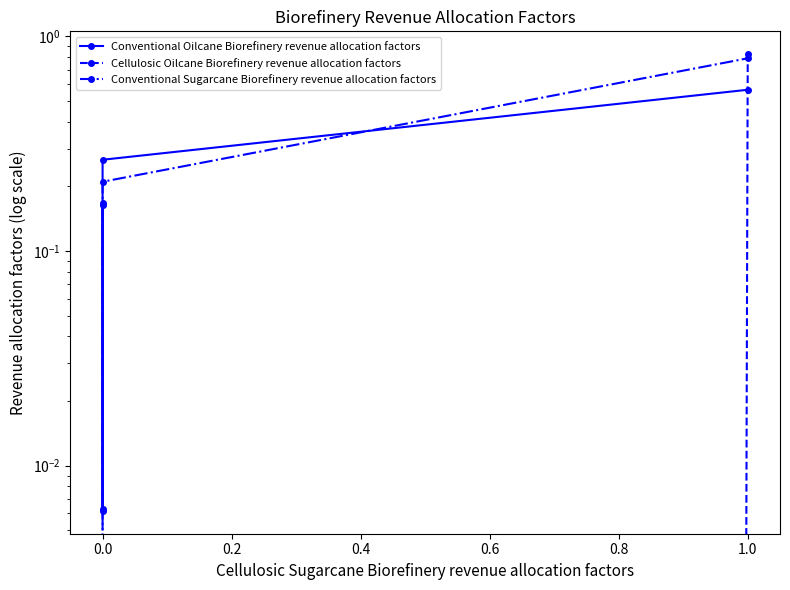

Reading right to left, extract all data points from this chart.

Conventional Oilcane Biorefinery revenue allocation factors: 0.6	0.3	0.0	0.2
Cellulosic Oilcane Biorefinery revenue allocation factors: 0.8	0.0	0.0	0.2
Conventional Sugarcane Biorefinery revenue allocation factors: 0.8	0.2	0.0	0.0